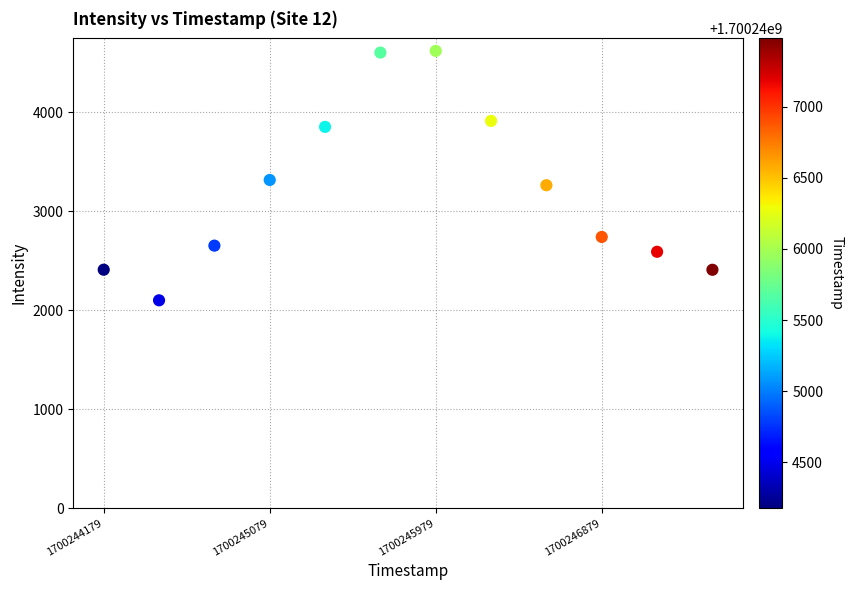

What is the range of Y values (max minus min)?

2518.7